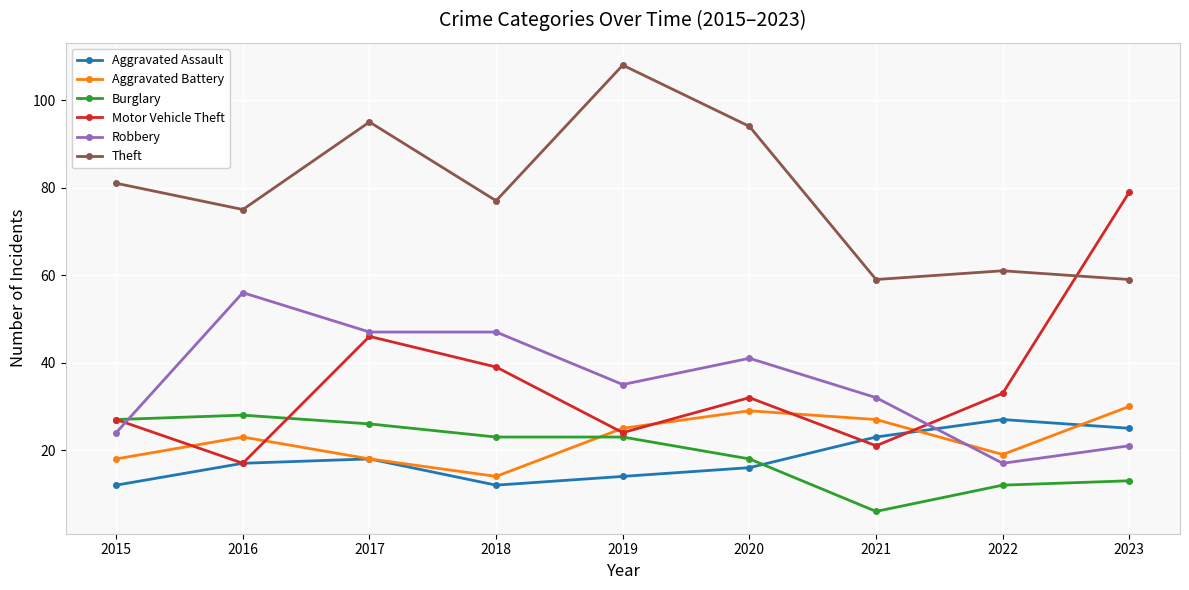

Which series has the largest total across all categories?

Theft